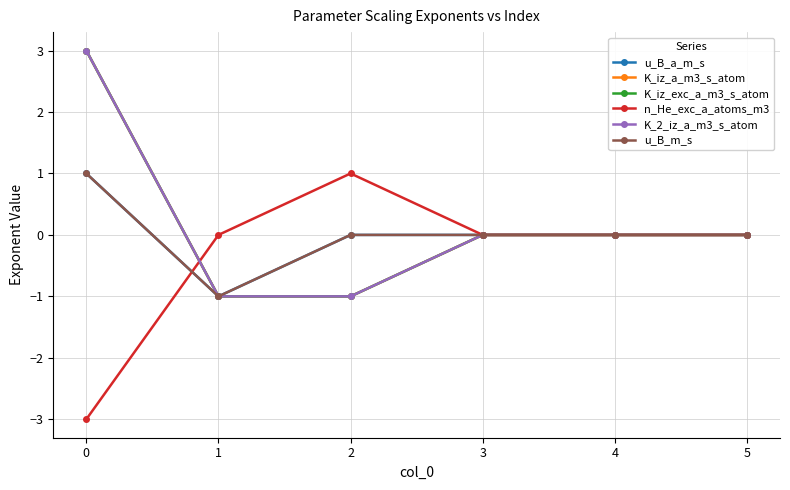

What is the difference between the maximum and minimum values in the K_iz_exc_a_m3_s_atom series?

4